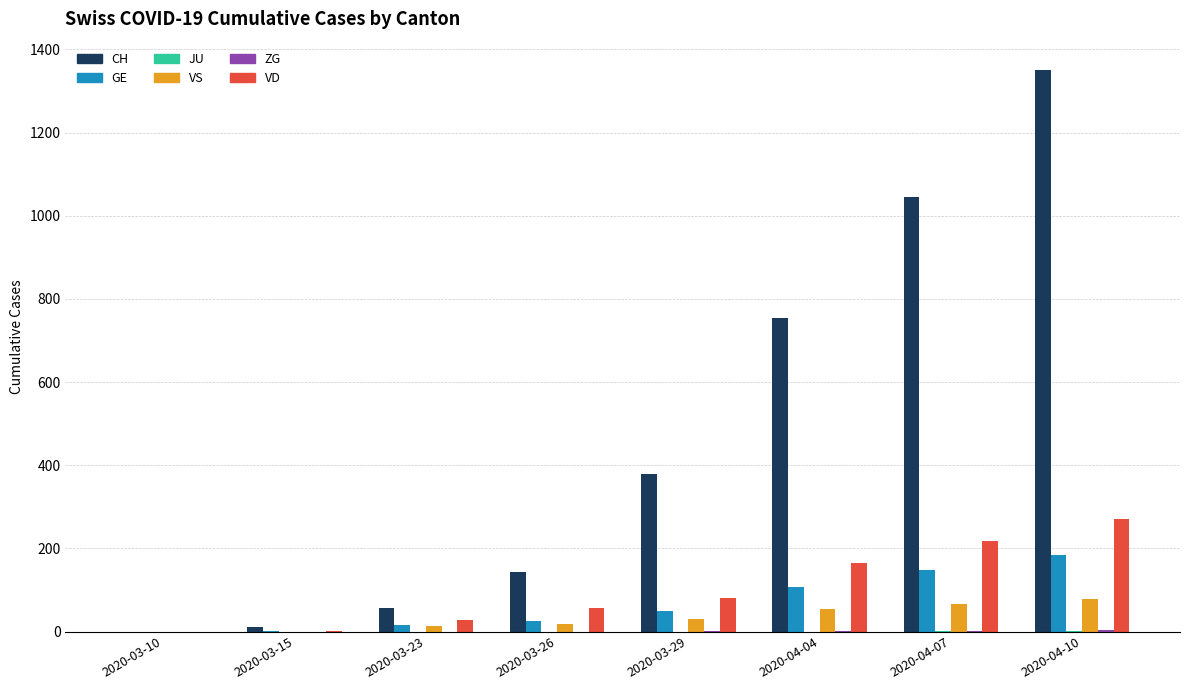

How many data points does each series have?

8